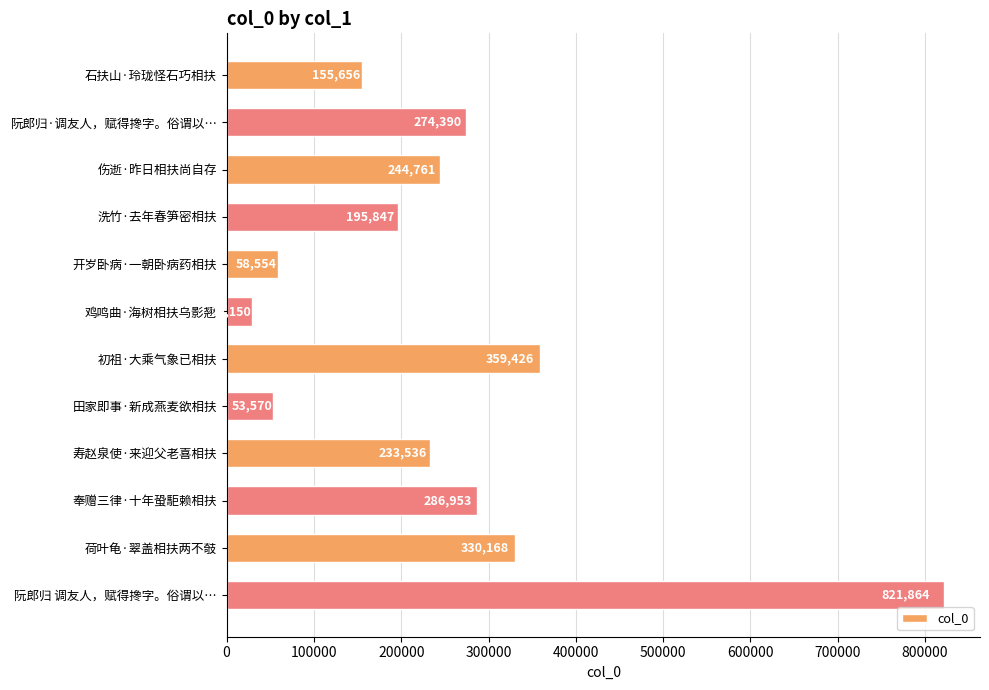

Reading bottom to top, list all the values displayed in this chart.

阮郎归 调友人，赋得搀字。俗谓以…=821864	荷叶龟·翠盖相扶两不攲=330168	奉赠三律·十年蛩駏赖相扶=286953	寿赵泉使·来迎父老喜相扶=233536	田家即事·新成燕麦欲相扶=53570	初祖·大乘气象已相扶=359426	鸡鸣曲·海树相扶乌影翘=29150	开岁卧病·一朝卧病药相扶=58554	洗竹·去年春笋密相扶=195847	伤逝·昨日相扶尚自存=244761	阮郎归·调友人，赋得搀字。俗谓以…=274390	石扶山·玲珑怪石巧相扶=155656